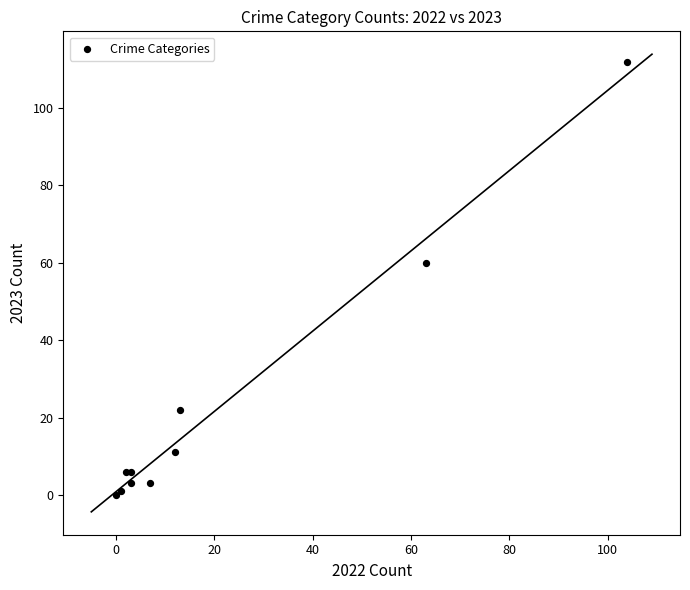

What Y value in the scatter plot is closest to 56?

60